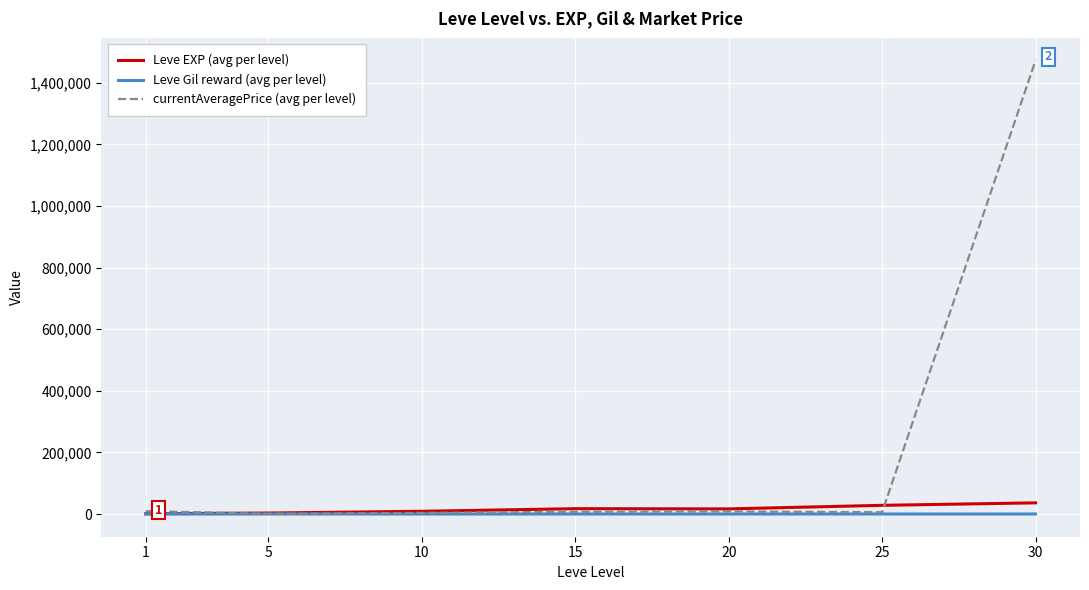

What are all the series names shown in the legend?

Leve EXP (avg per level), Leve Gil reward (avg per level), currentAveragePrice (avg per level)